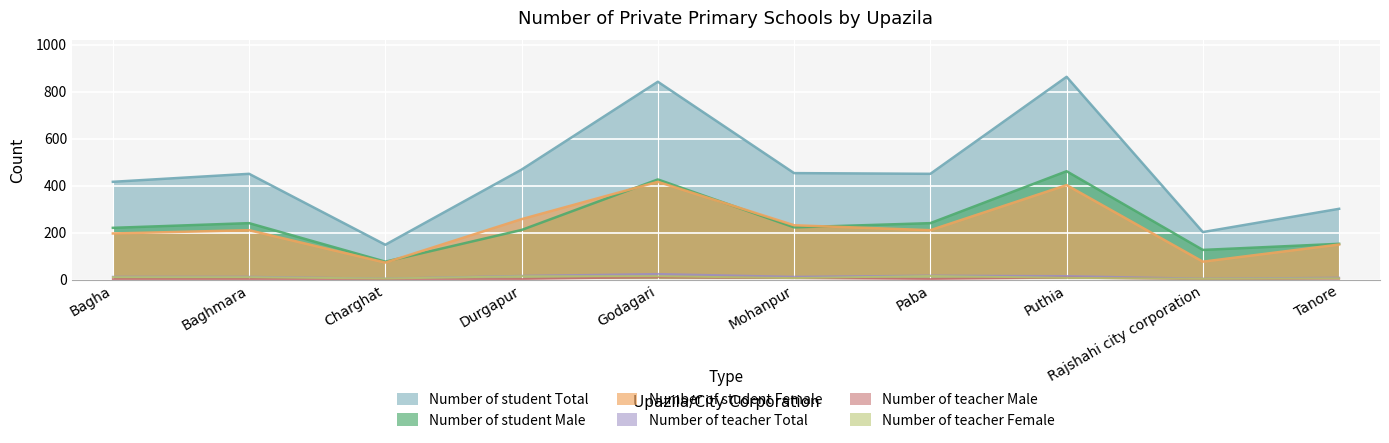

How many categories are shown in the chart?

10